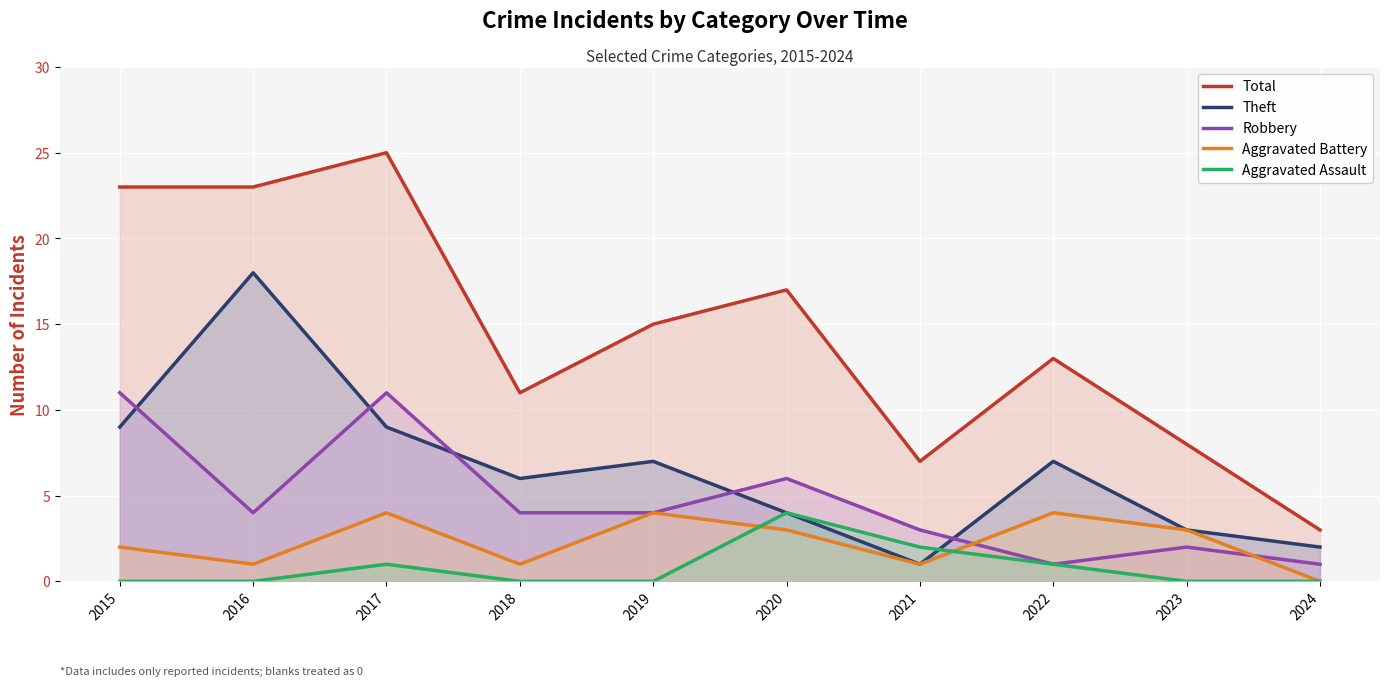

Reading left to right, what are all the values shown in this chart?

Total: 23	23	25	11	15	17	7	13	8	3
Theft: 9	18	9	6	7	4	1	7	3	2
Robbery: 11	4	11	4	4	6	3	1	2	1
Aggravated Battery: 2	1	4	1	4	3	1	4	3	0
Aggravated Assault: 0	0	1	0	0	4	2	1	0	0